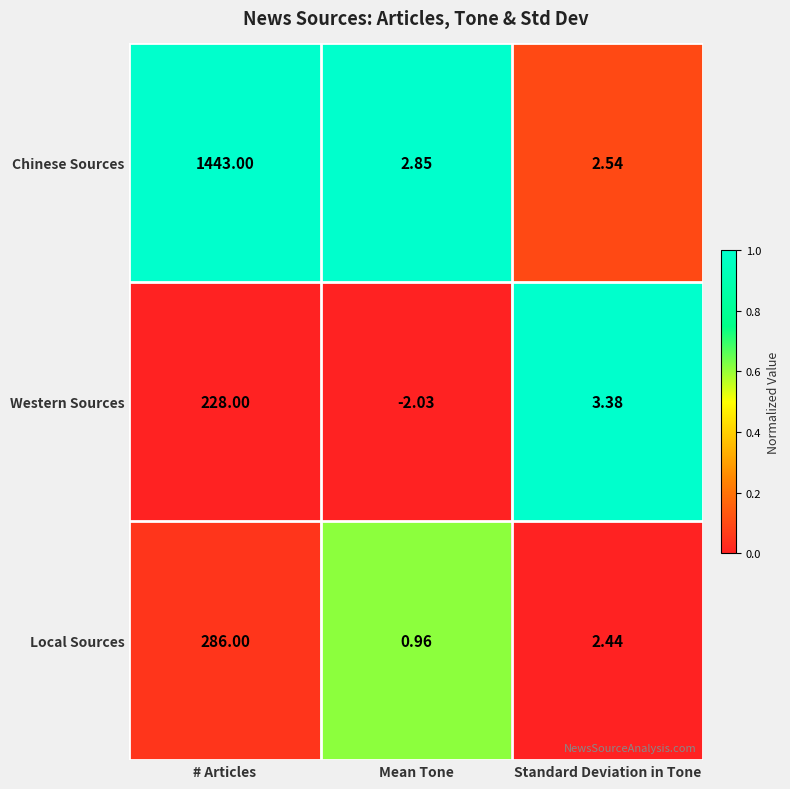

Count the number of categories in the chart.

3